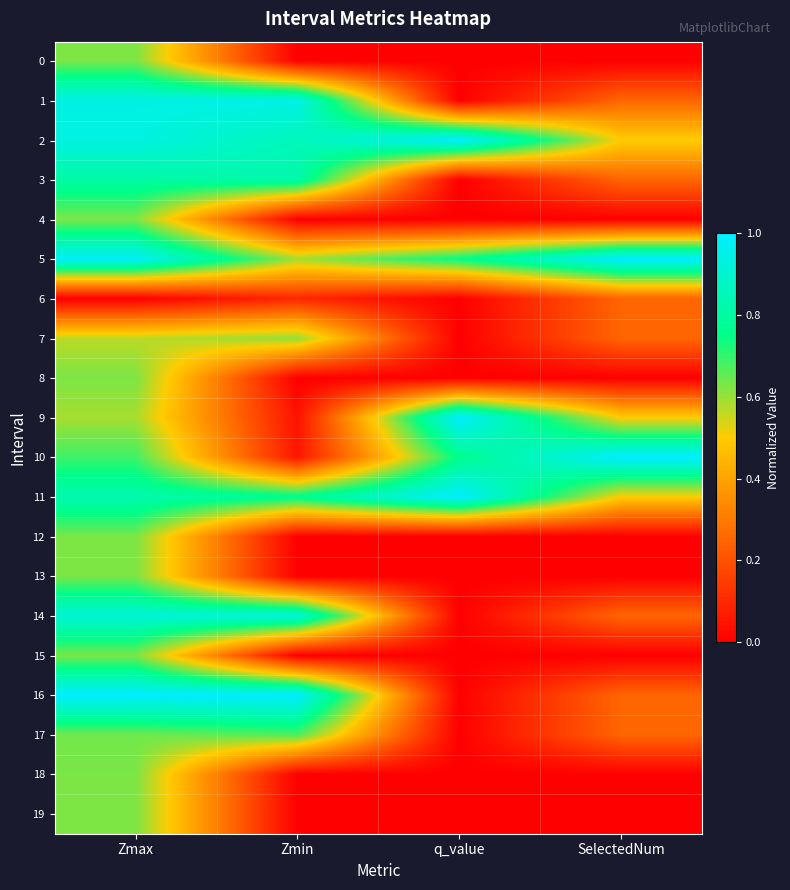

What is the spread (max minus min) of values at q_value?

1.0